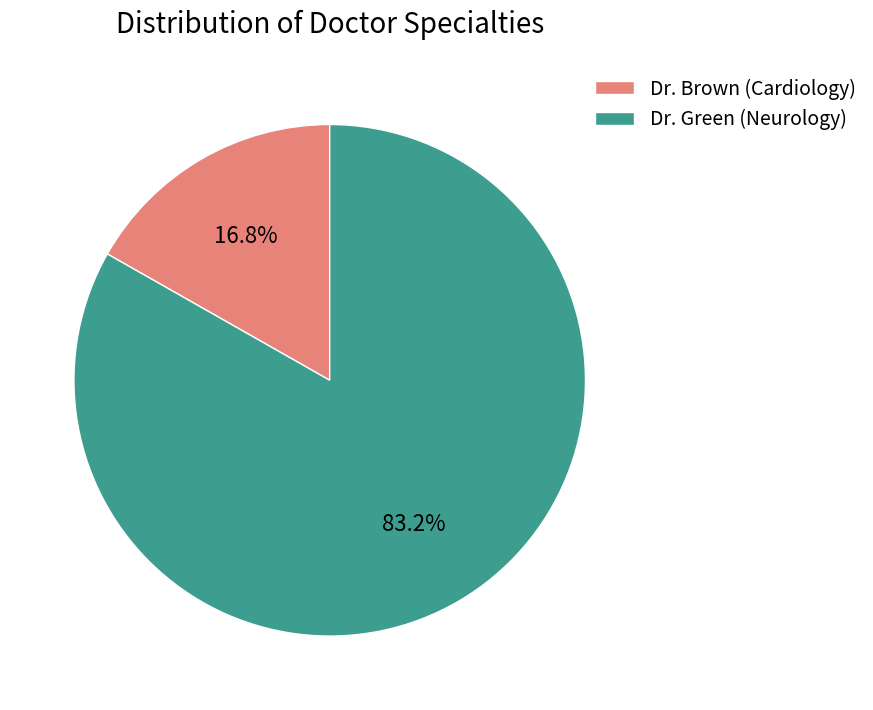

What percentage is the Dr. Green (Neurology) slice, to the nearest percent?

83%